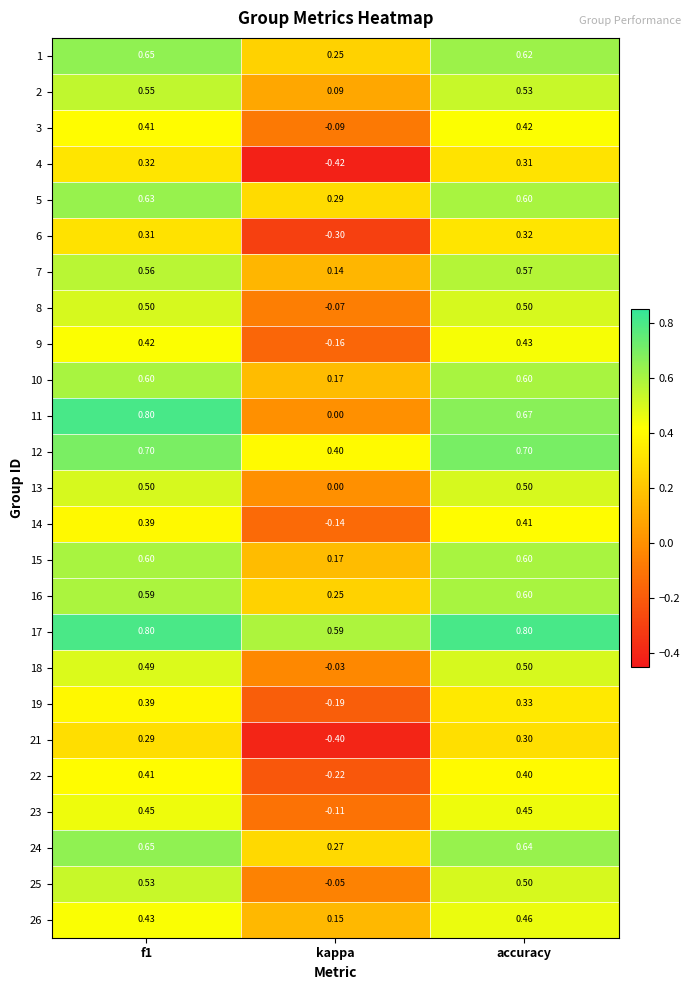

At which label does 26 reach its minimum?

kappa